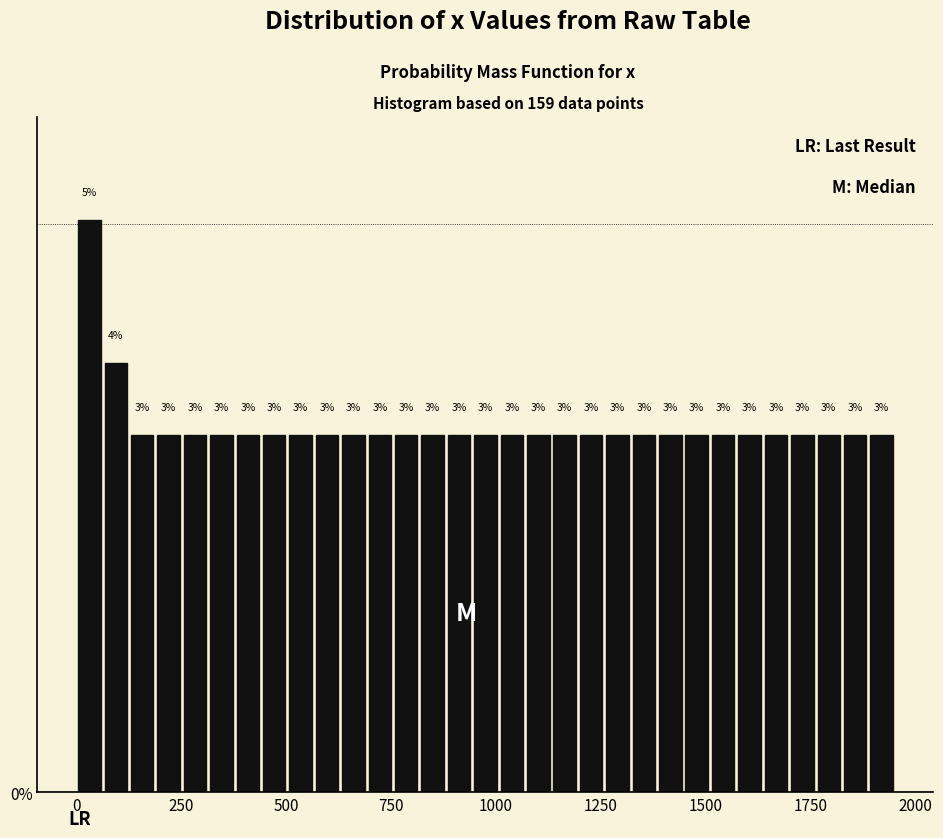

Read against the x-axis, roughly where is the centre of the tallest bar?

50